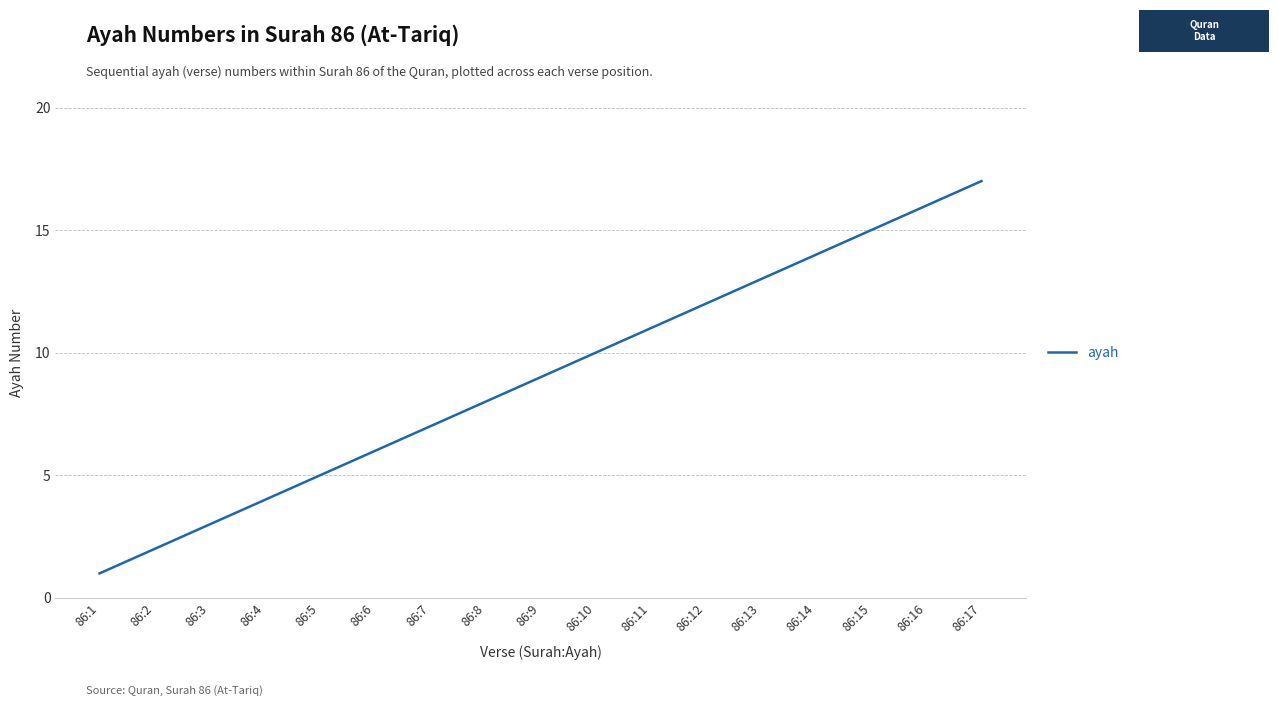

What is the change in value from 86:3 to 86:10?

+7